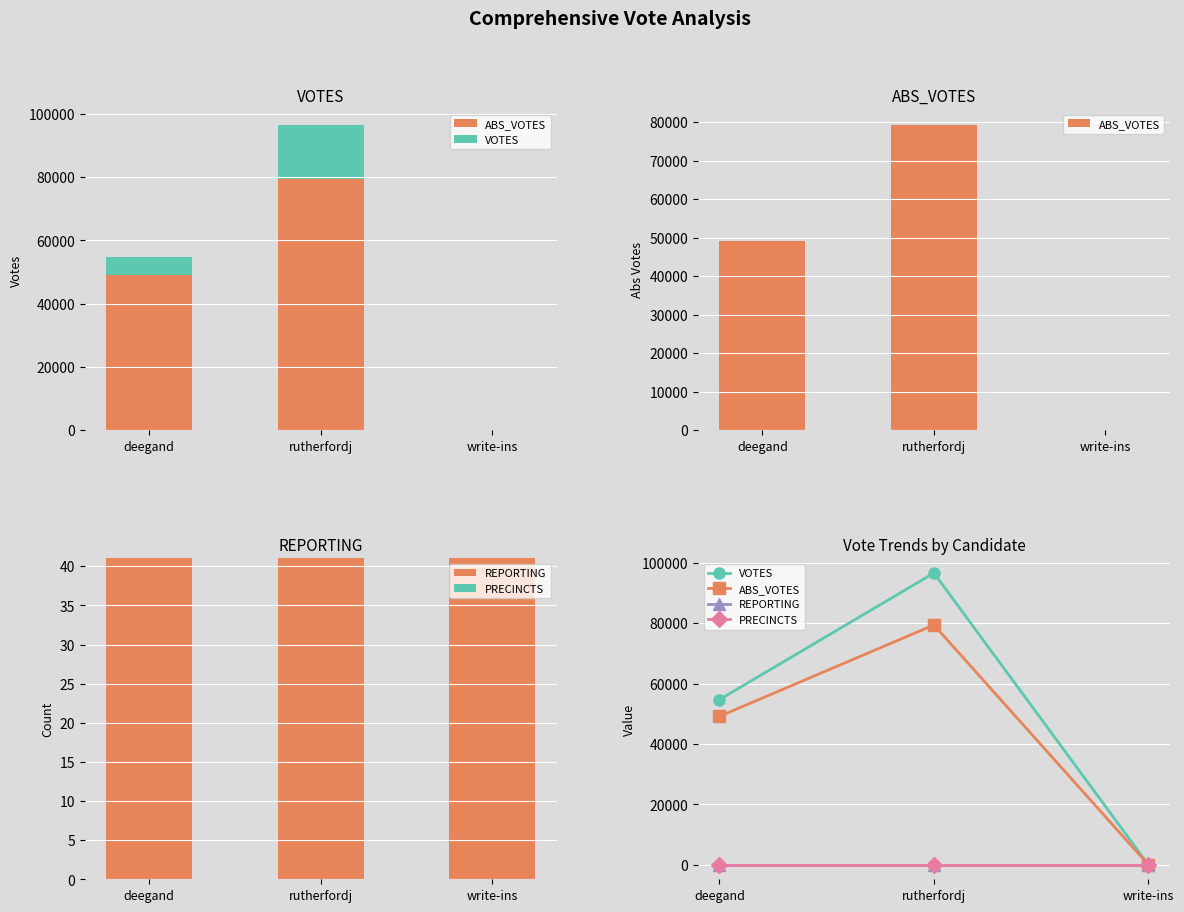

Where is PRECINCTS nearest to the value 41?

deegand